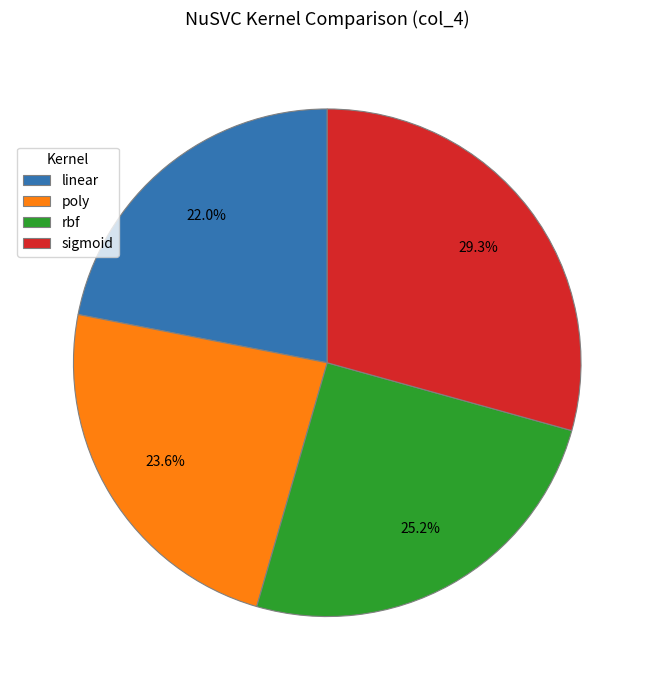

True or false: linear accounts for 35% of the total.

False